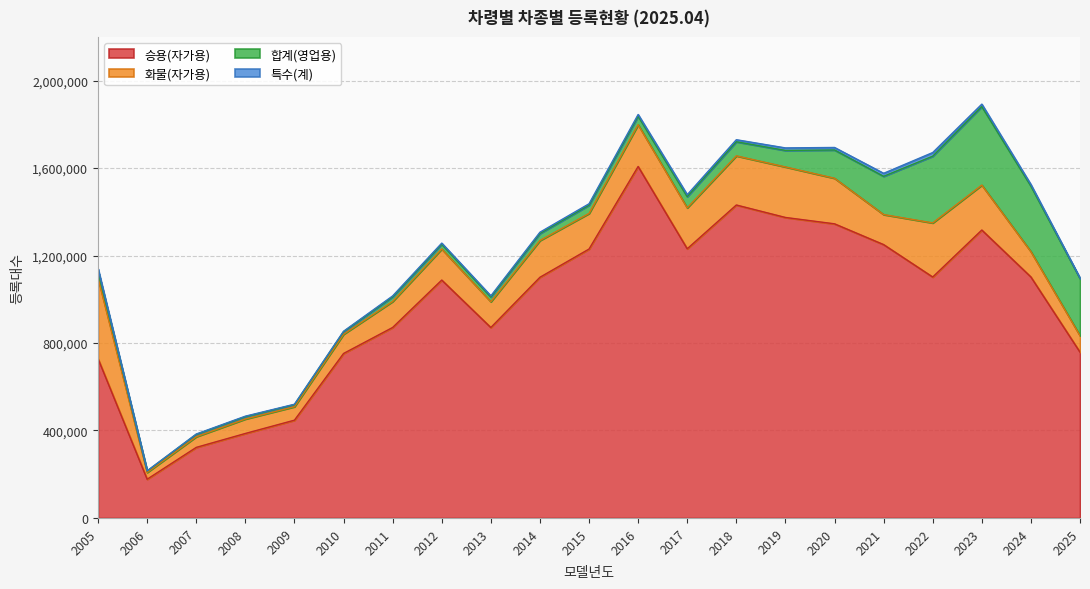

What is the difference between the maximum and minimum values in the 화물(자가용) series?

337267